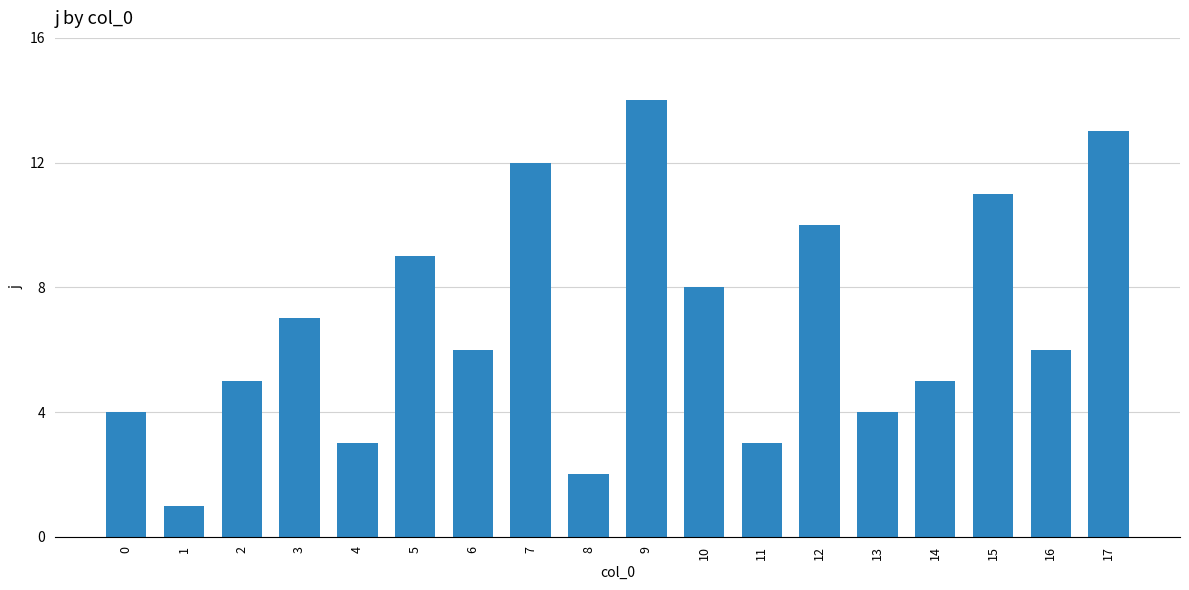

What is the sum of all values?

123